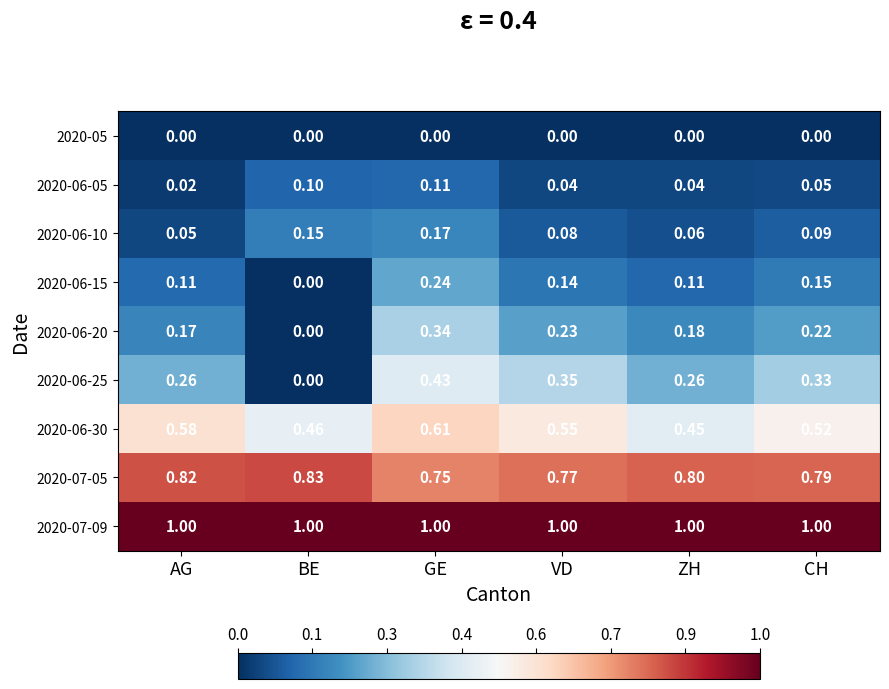

Is the value of 2020-06-05 at CH greater than the value of 2020-06-20 at CH?

No